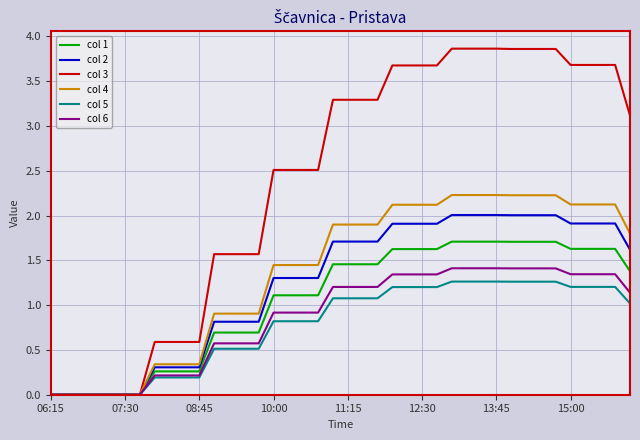

How many lines are shown in the chart?

6